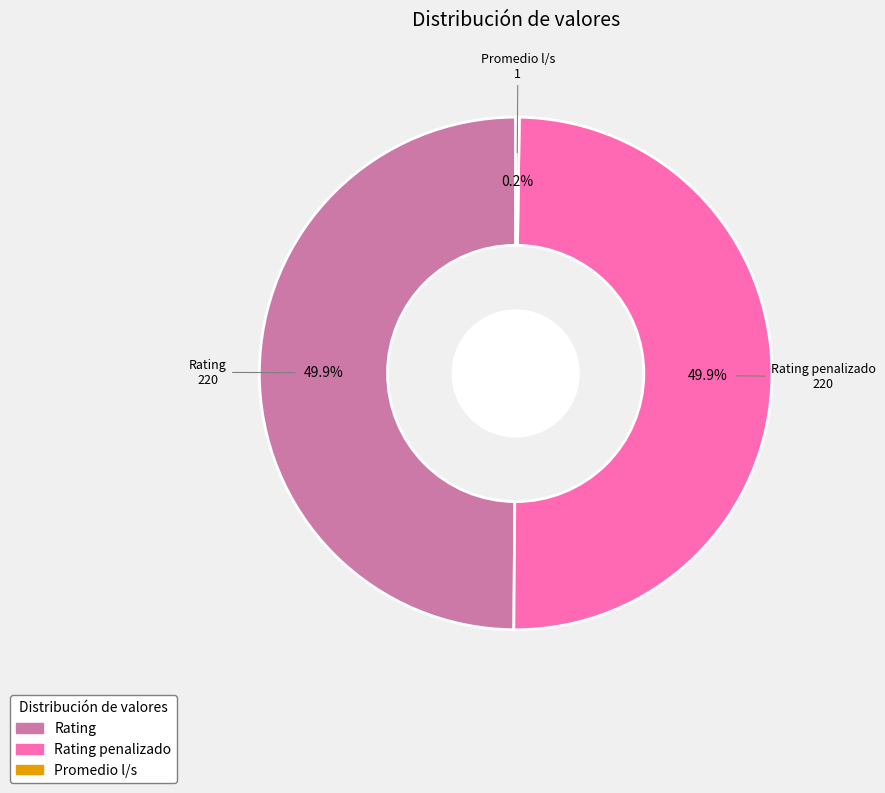

What is the ratio of the value at Rating to the value at Rating penalizado?

1.0